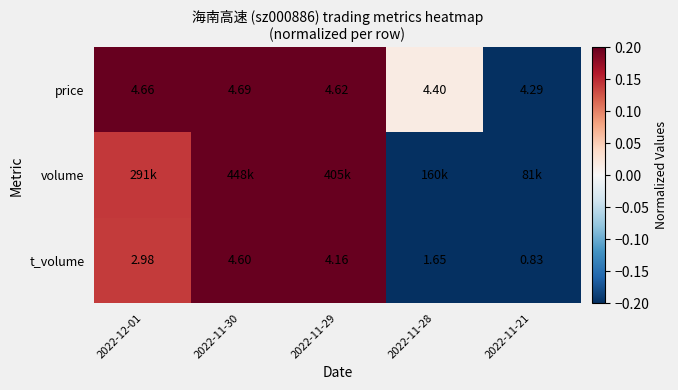

How many data points in t_volume are less than 2?

2